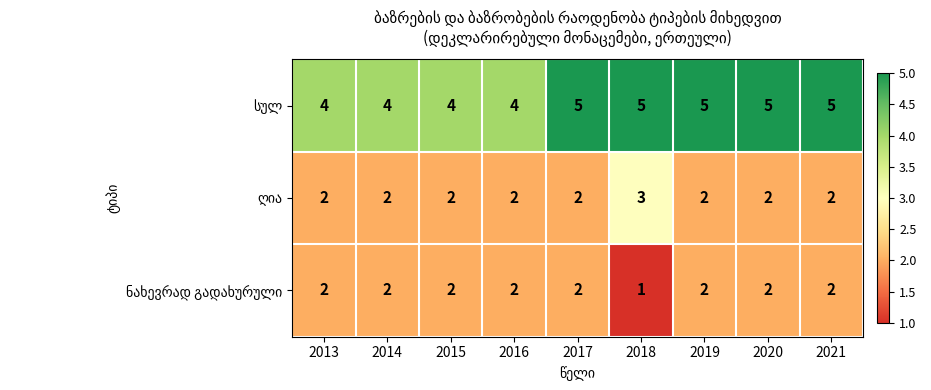

Which label corresponds to the smallest value in the chart?

2018